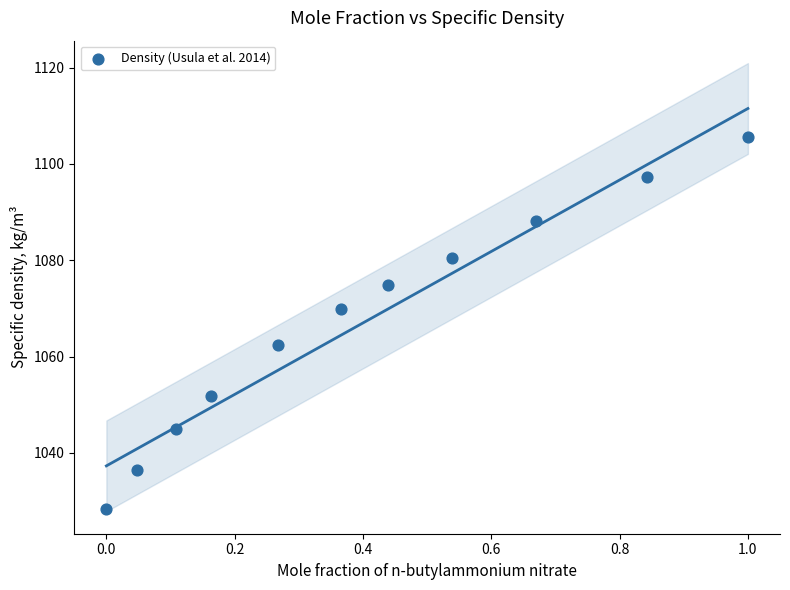

What is the average X value?

0.4